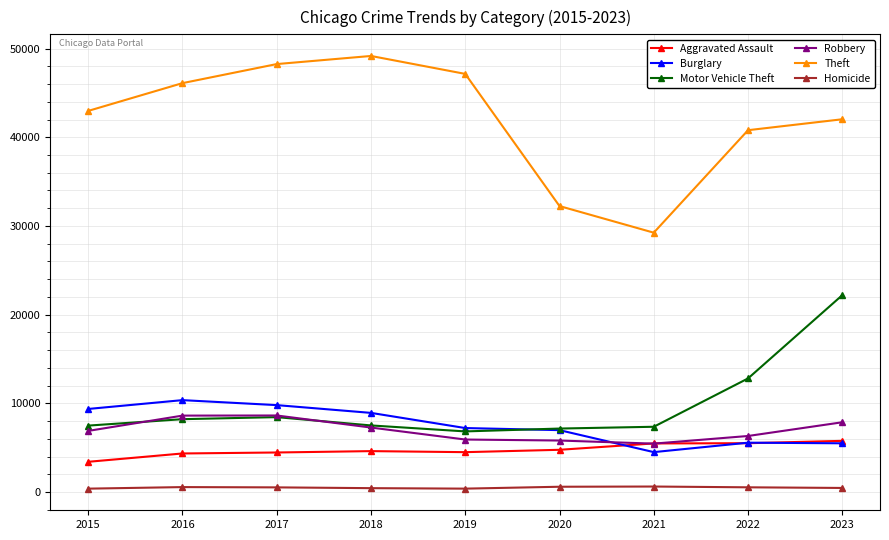

True or false: Robbery and Theft cross at least once.

False